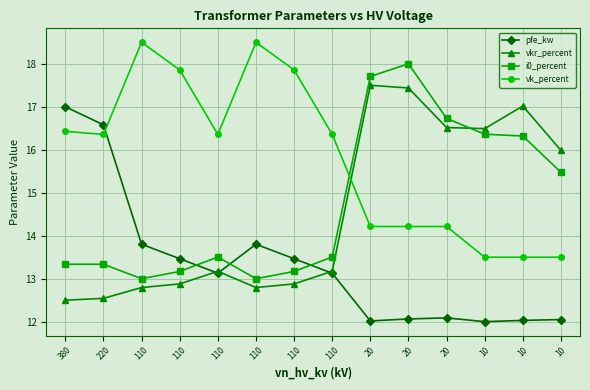

True or false: vkr_percent has more than 0 interior local peaks.

True